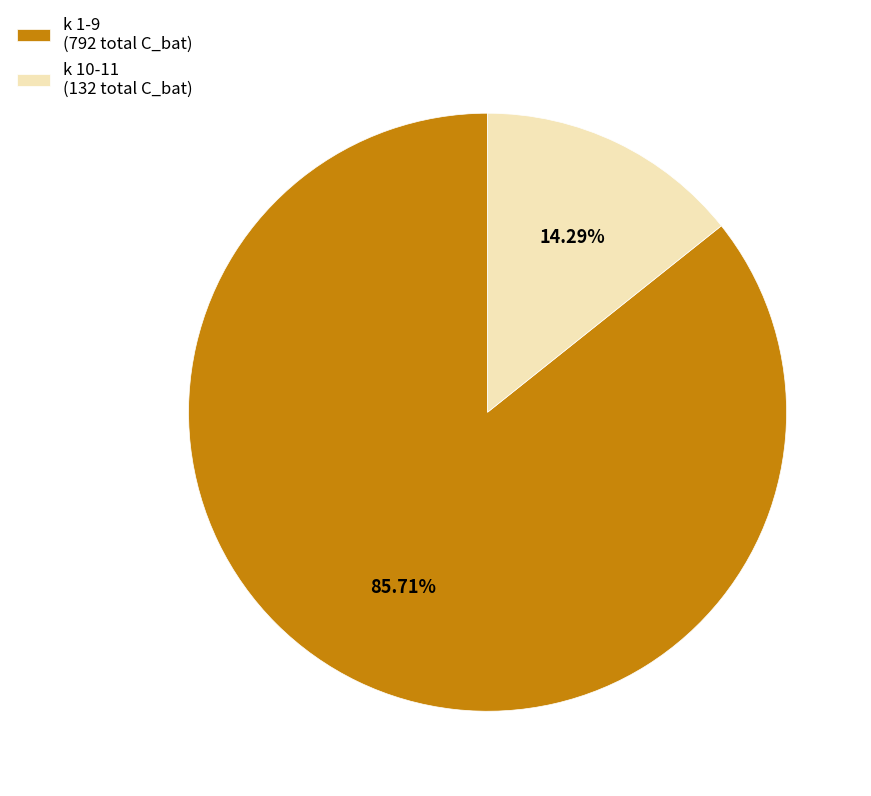

Which category has the smallest portion of the pie?

k 10-11 (132 total C_bat)